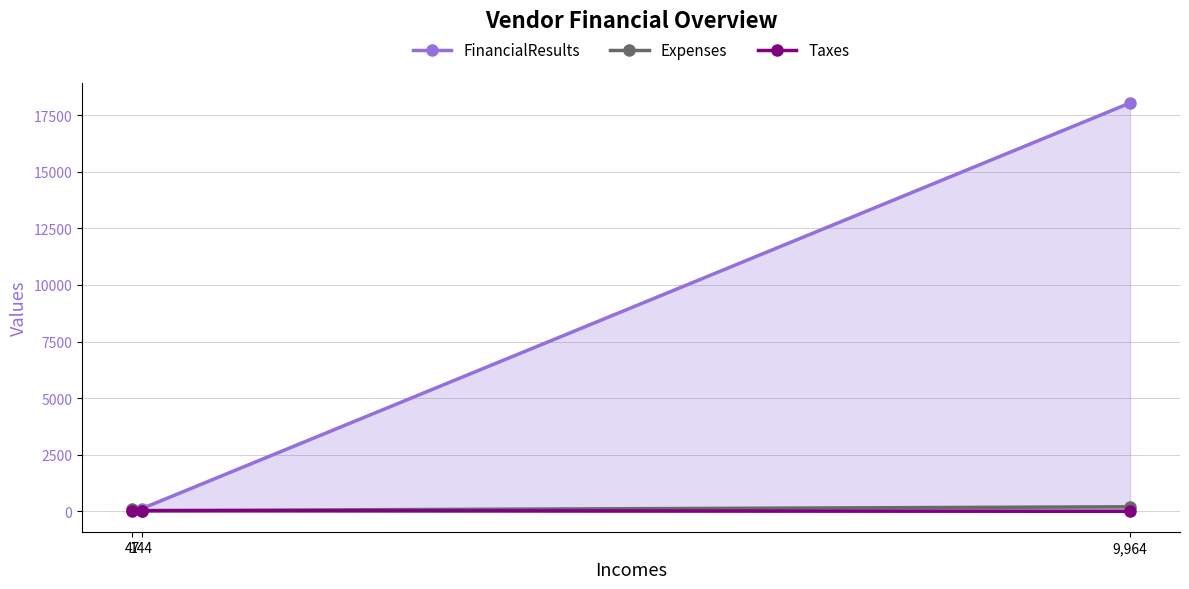

What is the average value of the Taxes series?

9.6